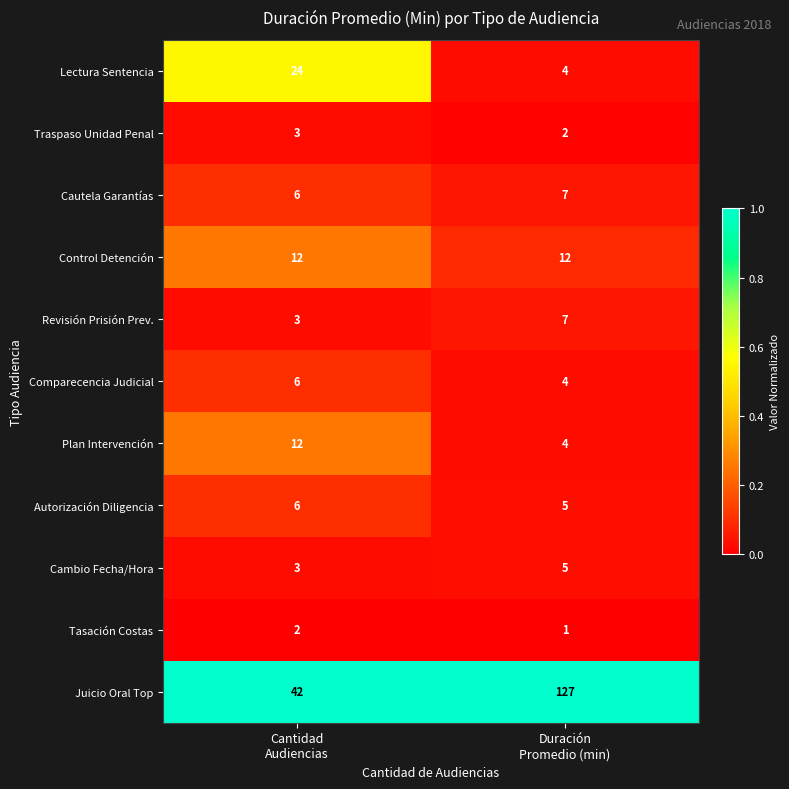

What is the lowest value of the Juicio Oral Top series?

42